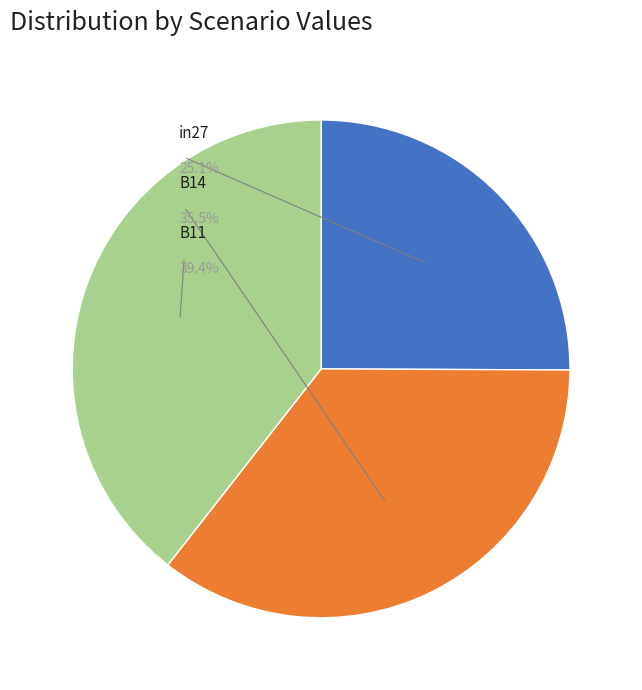

True or false: in27 accounts for 25% of the total.

True